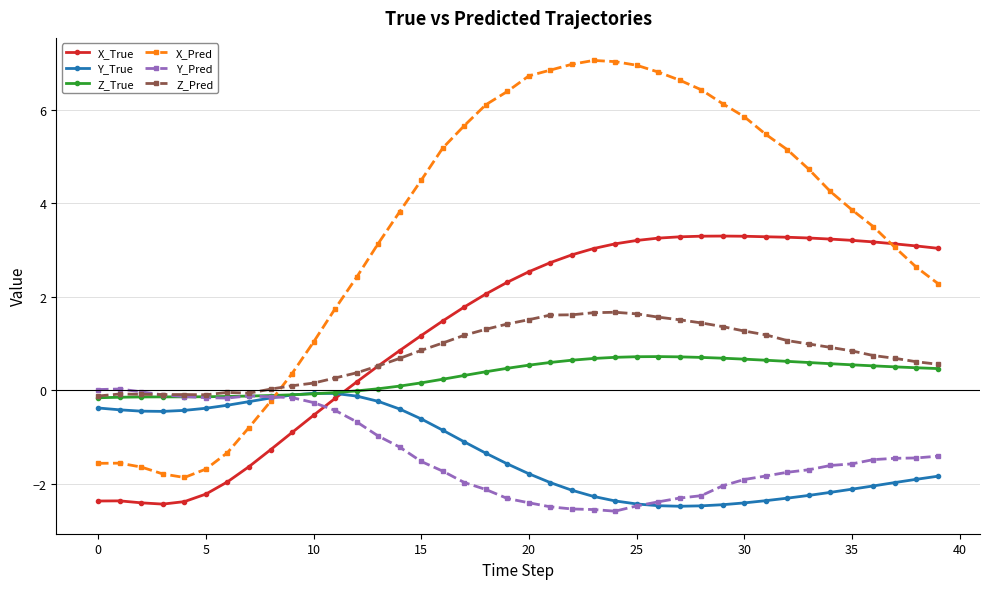

Which series has the widest spread of values?

X_Pred